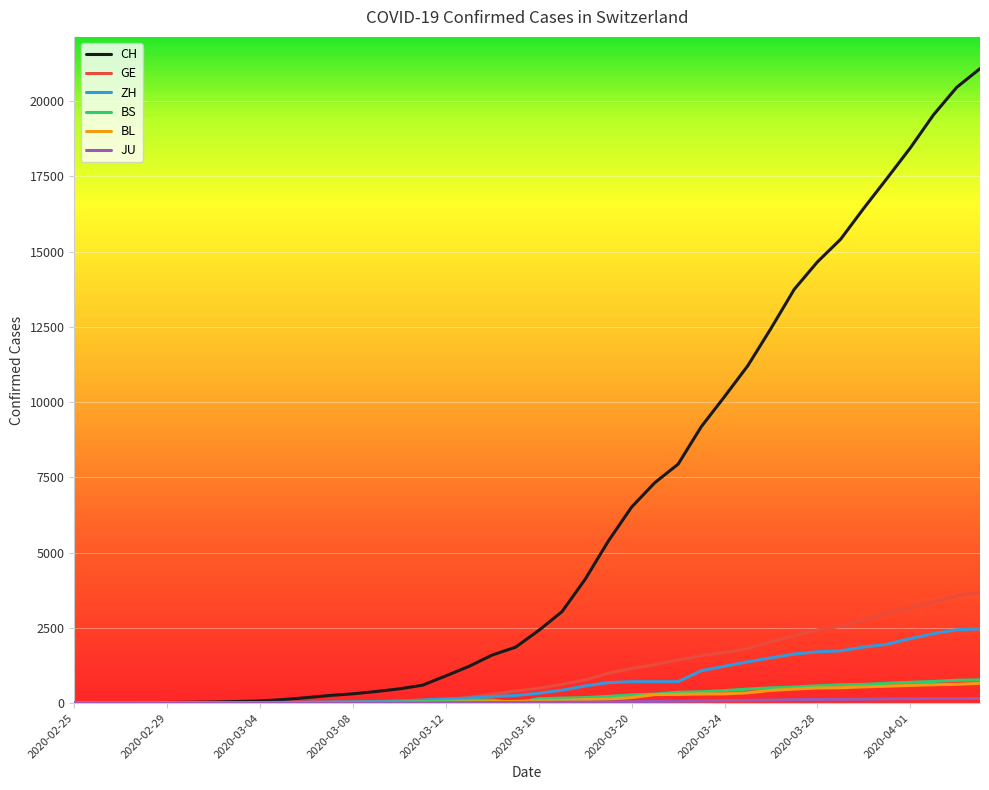

What is the highest value of the BL series?

656